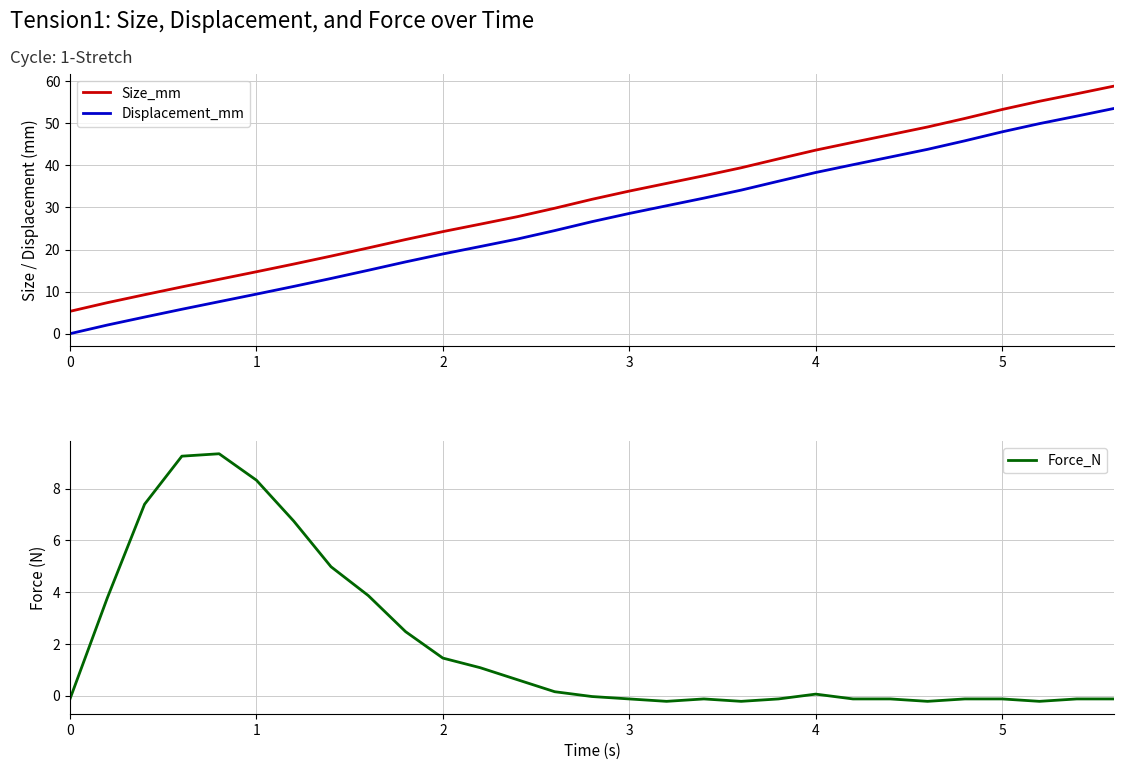

Reading left to right, transcribe all the data shown in this chart.

Size_mm: 5.3	7.4	9.3	11.1	12.9	14.7	16.5	18.4	20.4	22.4	24.3	26.0	27.8	29.8	31.9	33.9	35.7	37.5	39.4	41.5	43.6	45.5	47.3	49.1	51.1	53.3	55.2	57.0	58.8
Displacement_mm: 0.0	2.1	3.9	5.8	7.6	9.4	11.2	13.1	15.1	17.1	18.9	20.7	22.5	24.5	26.6	28.6	30.4	32.2	34.1	36.2	38.3	40.2	42.0	43.8	45.8	48.0	49.9	51.7	53.5
Force_N: -0.1	3.8	7.4	9.3	9.3	8.3	6.7	5.0	3.9	2.5	1.4	1.1	0.6	0.1	-0.0	-0.1	-0.2	-0.1	-0.2	-0.1	0.1	-0.1	-0.1	-0.2	-0.1	-0.1	-0.2	-0.1	-0.1